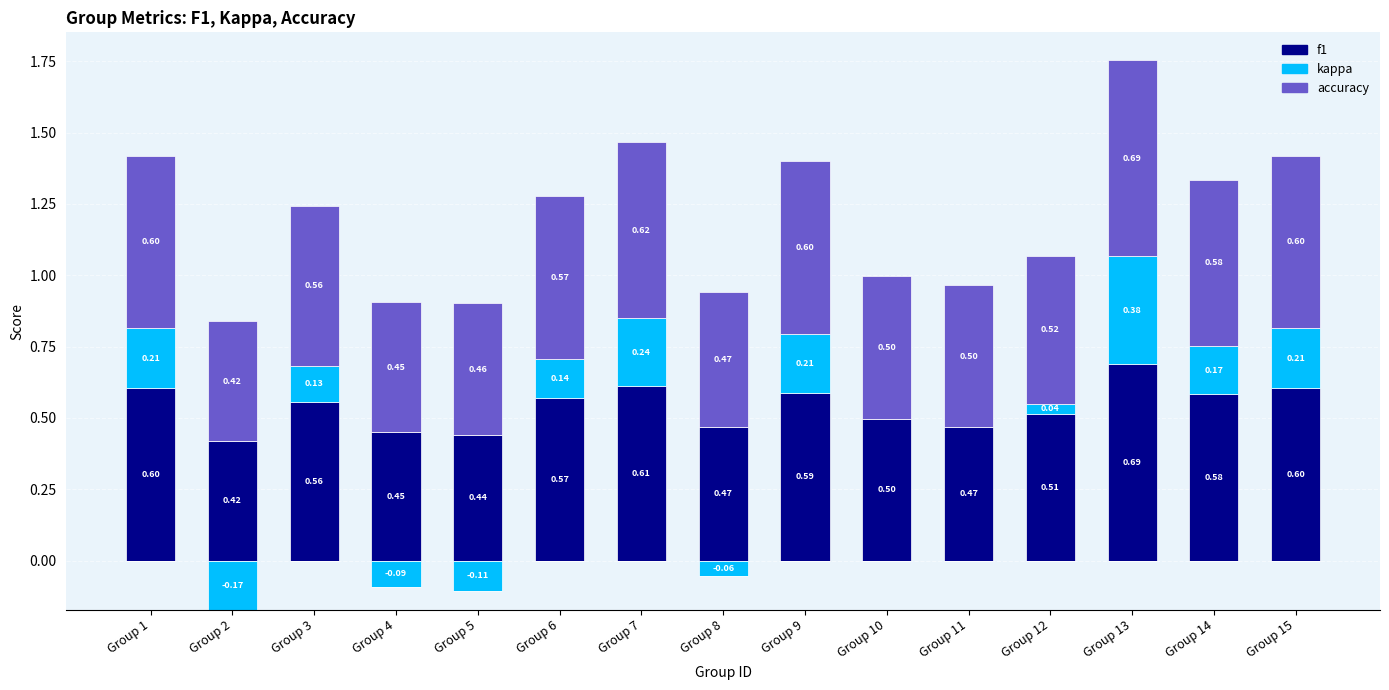

What is the average value of the kappa series?

0.1